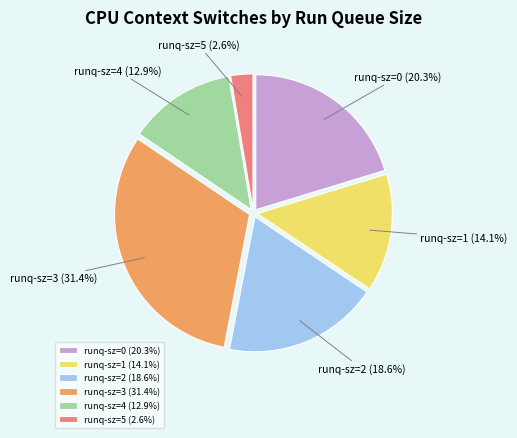

Count the number of slices in the pie.

6